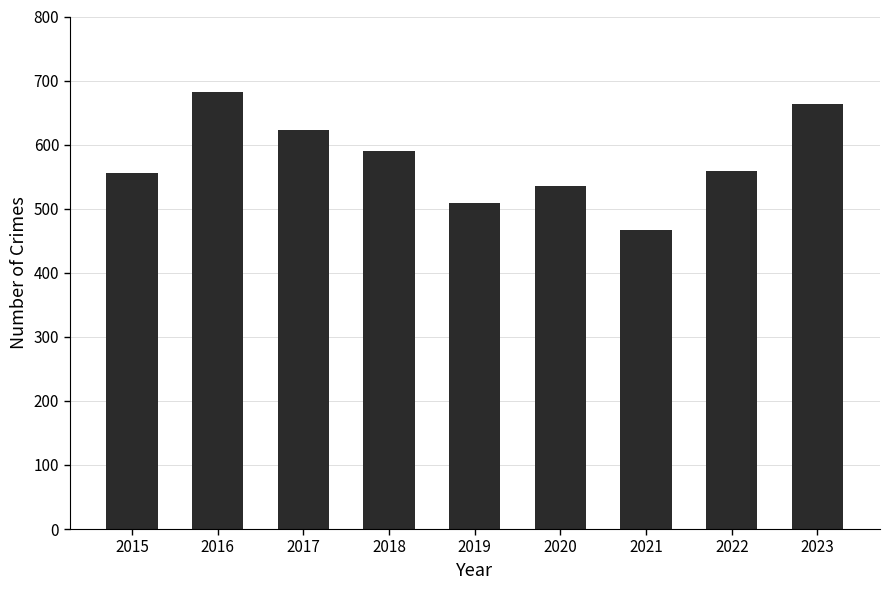

What is the value of the 3rd bar from the left?

623